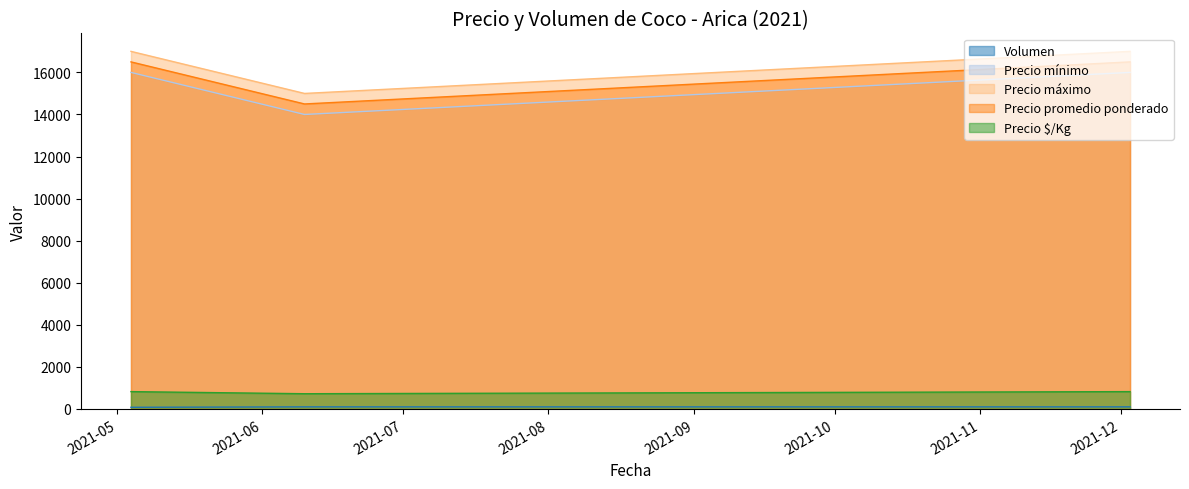

What is the approximate value of Precio $/Kg at 2021-06-10, to the nearest 5?

725